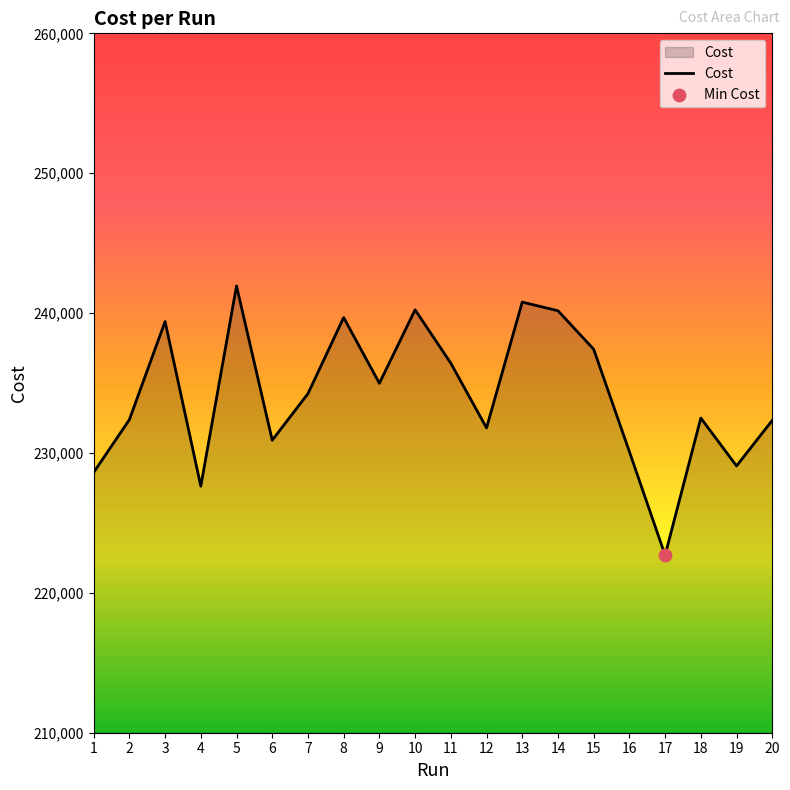

Approximately how many times larger is the value at 10 compared to 12?

1.0